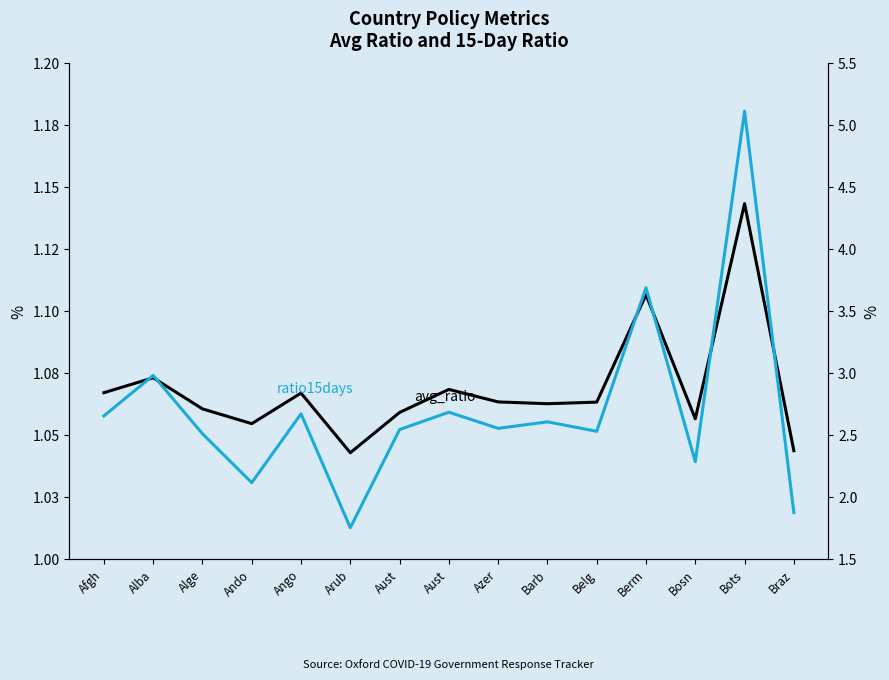

Reading left to right, transcribe all the data shown in this chart.

avg_ratio: 1.1	1.1	1.1	1.1	1.1	1.0	1.1	1.1	1.1	1.1	1.1	1.1	1.1	1.1	1.0
ratio15days: 2.7	3.0	2.5	2.1	2.7	1.8	2.5	2.7	2.6	2.6	2.5	3.7	2.3	5.1	1.9